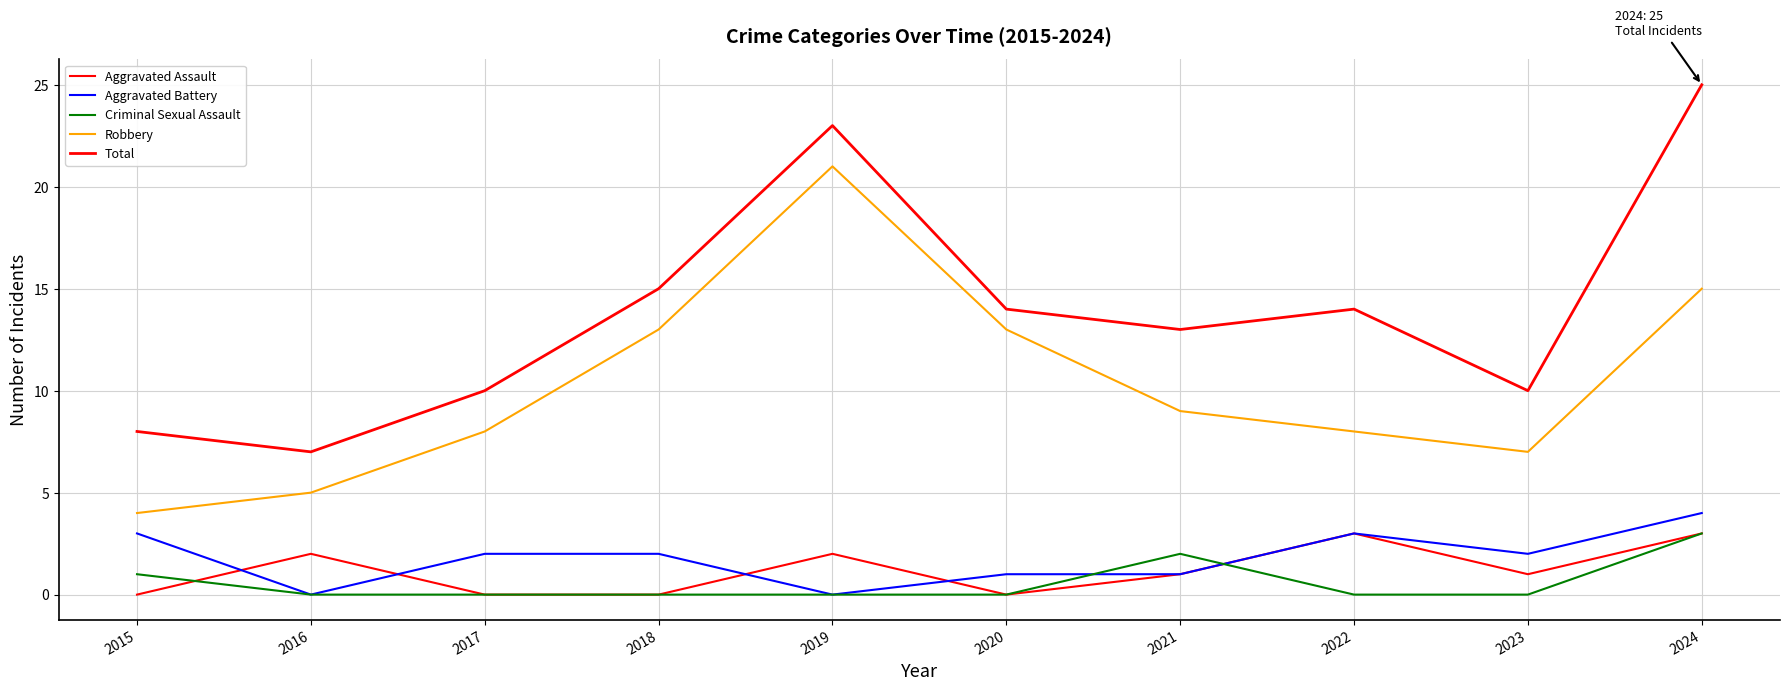

Which series has the largest total across all categories?

Total